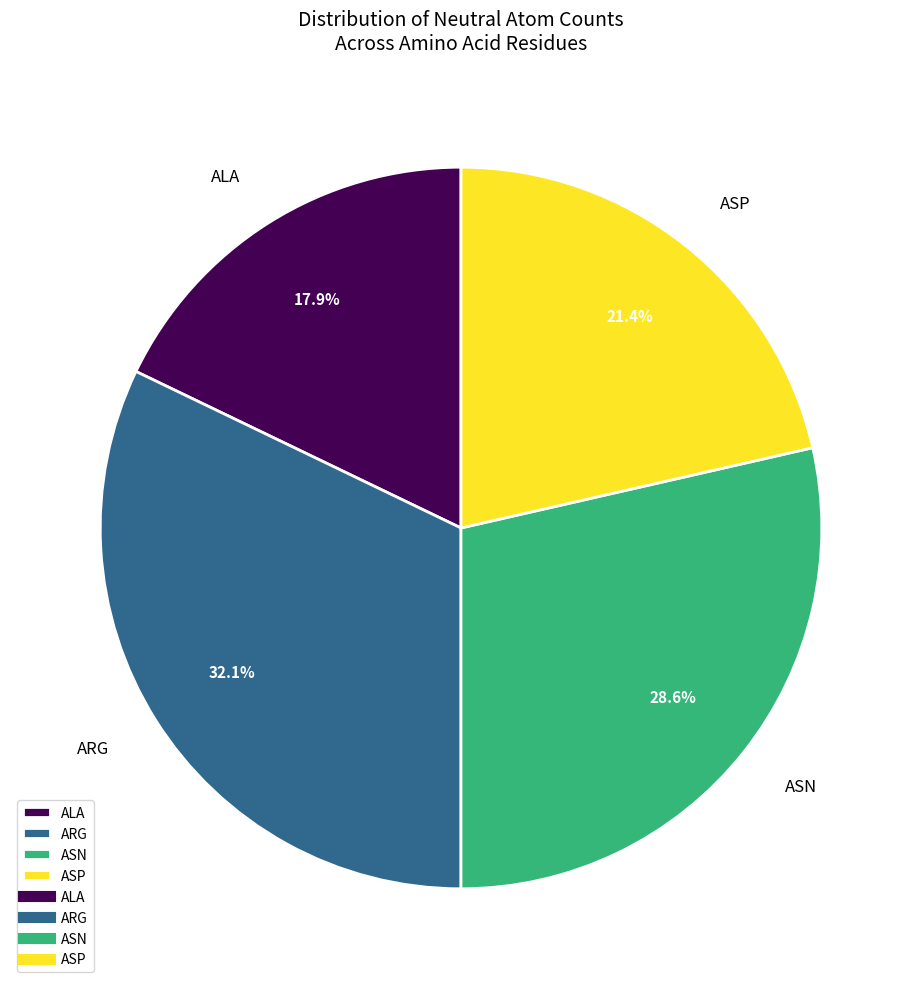

To the nearest percent, what is the average slice percentage?

25%